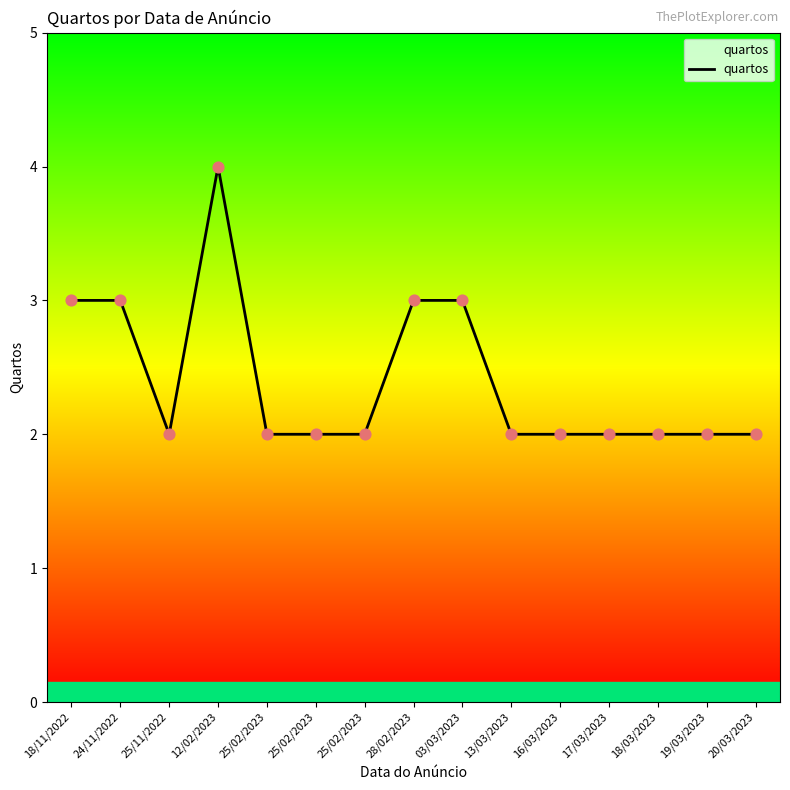

Between 12/02/2023 and 25/02/2023, which is larger?

12/02/2023